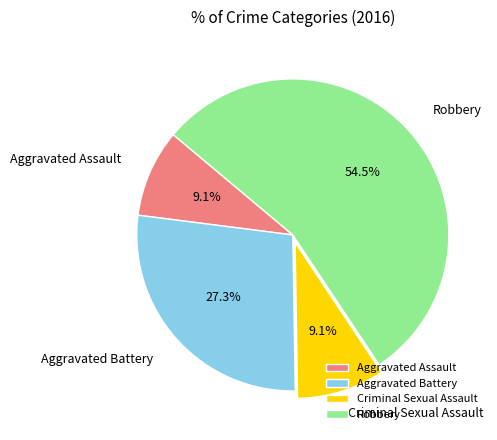

Which has a higher value, Robbery or Criminal Sexual Assault?

Robbery